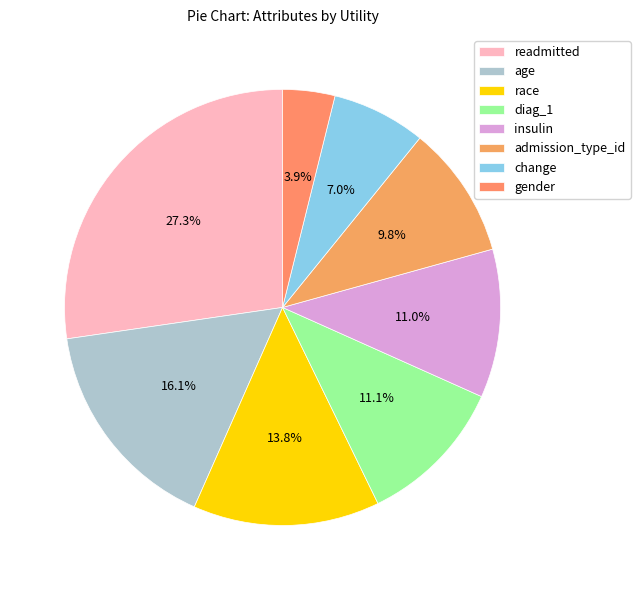

What percentage is the insulin slice, to the nearest percent?

11%